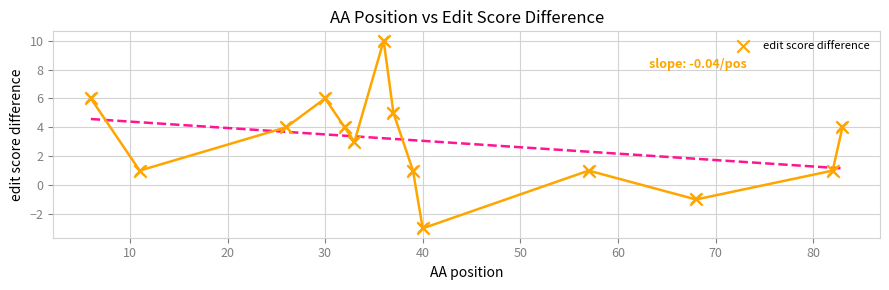

What is the range of Y values (max minus min)?

13